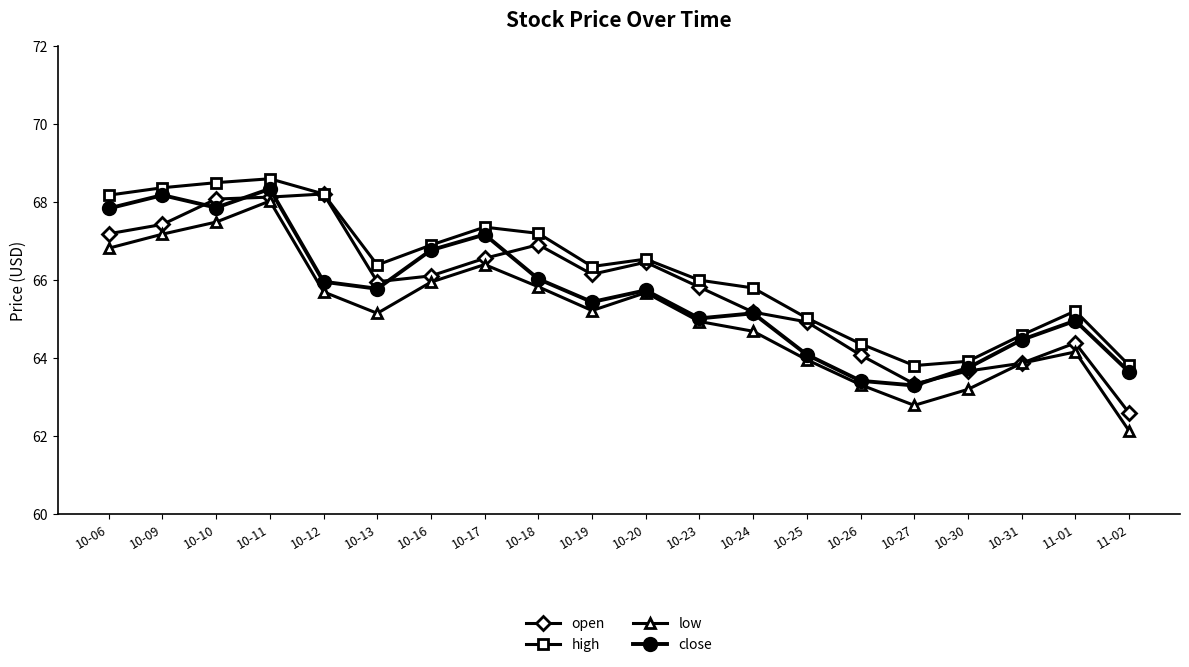

Rank the series by their maximum value, from lowest to highest.

low, open, close, high